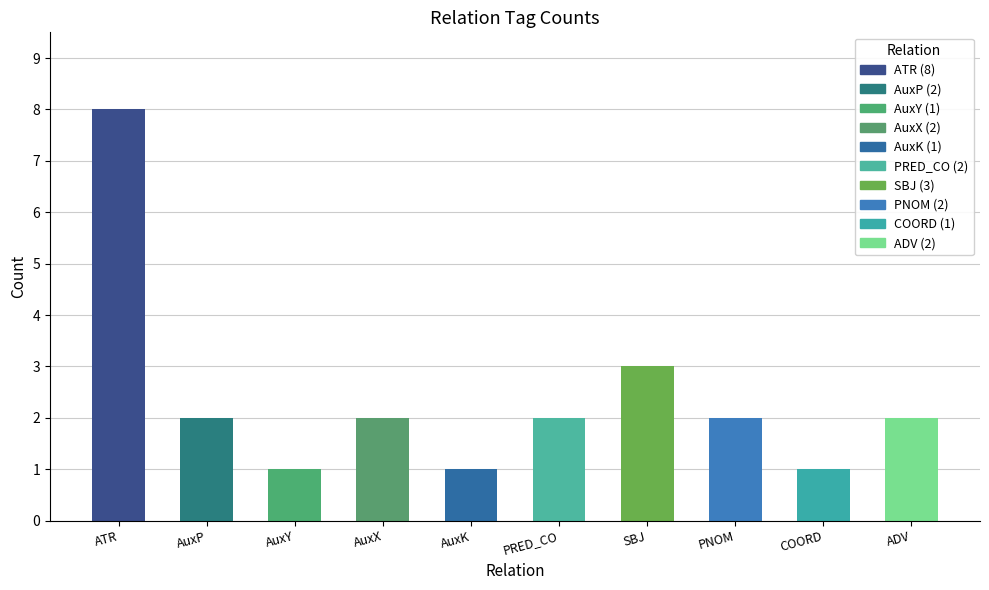

How many bars are there in total?

10